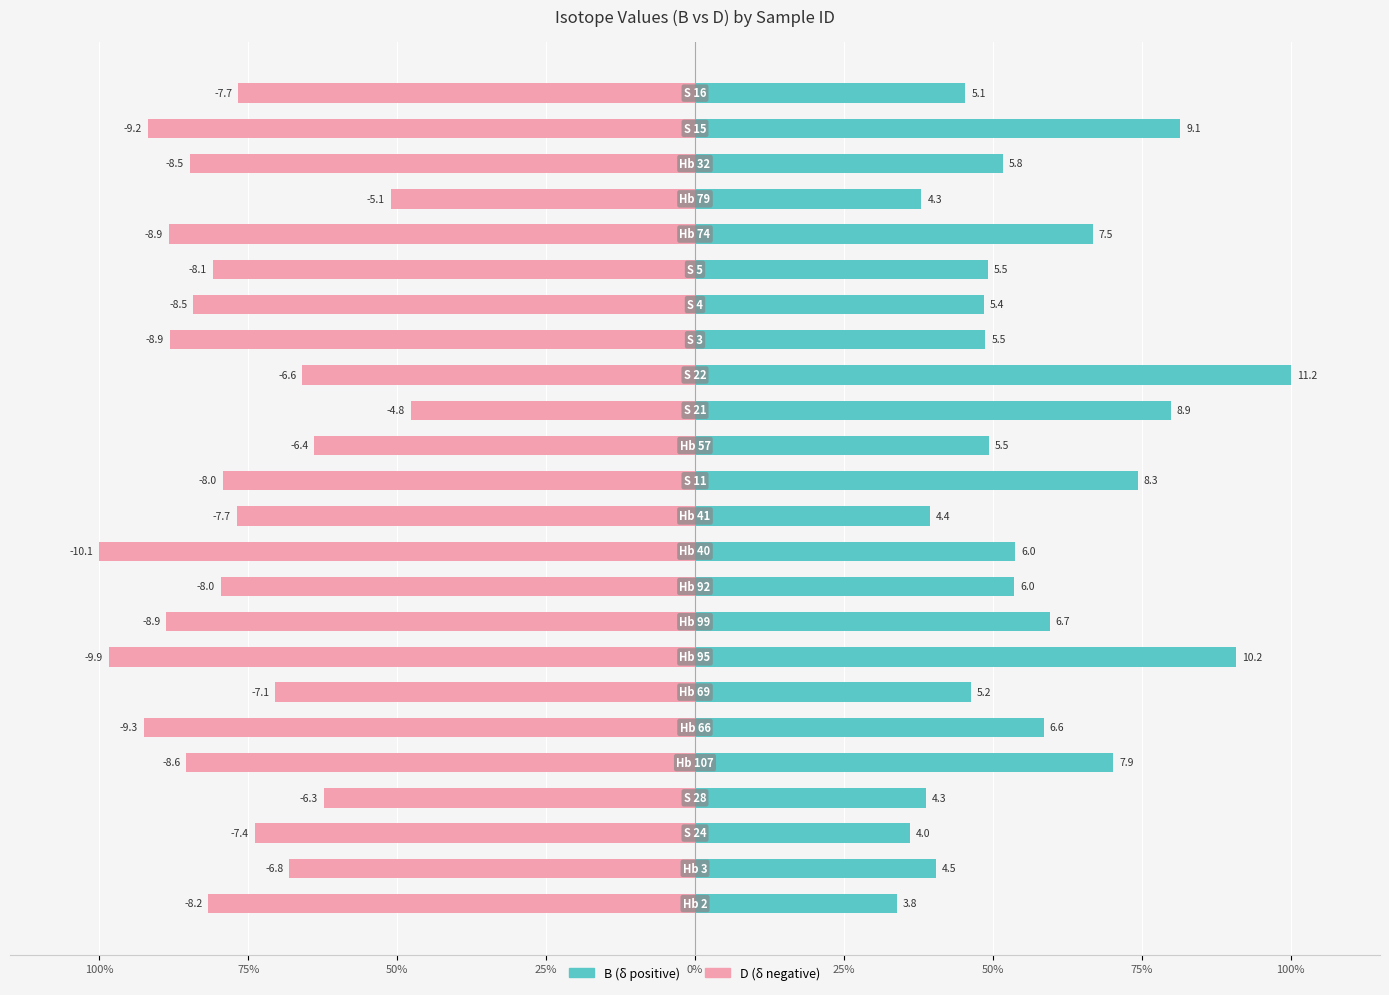

Is the value of D (negative) at 15 greater than the value of B (positive) at 21?

No